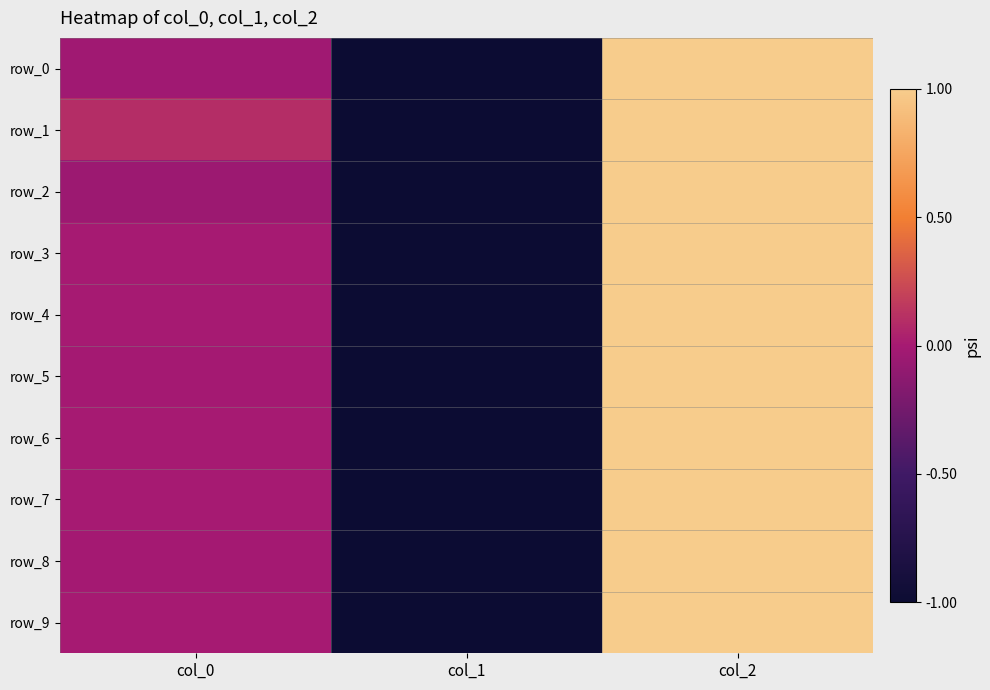

At which category is the sum across all series the highest?

col_2